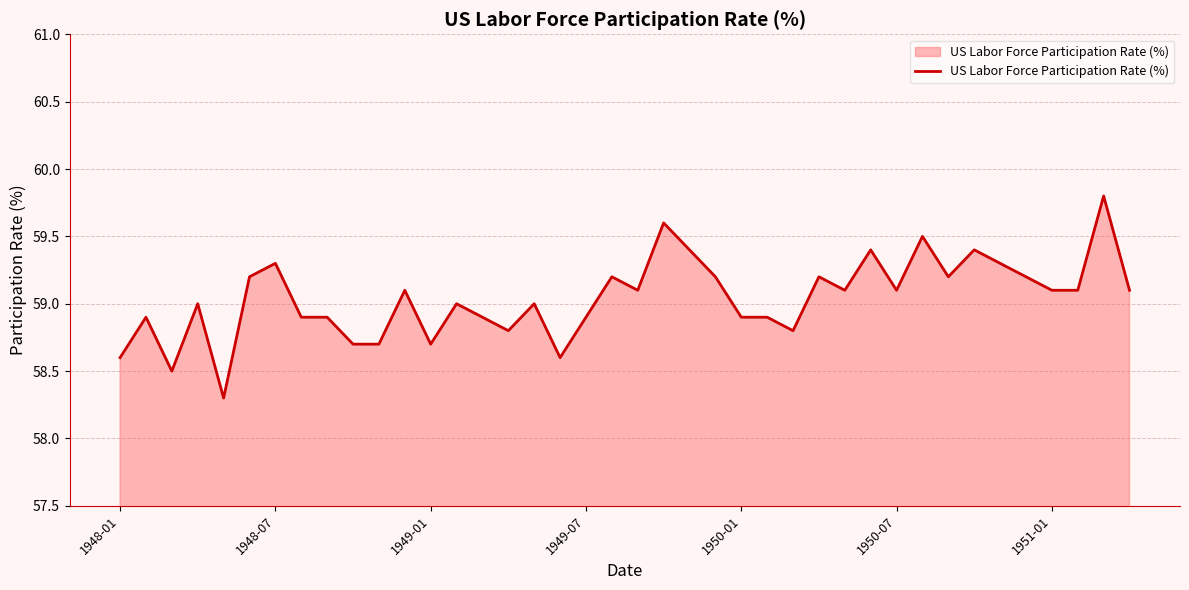

What is the difference between the second highest and second lowest values?

1.1